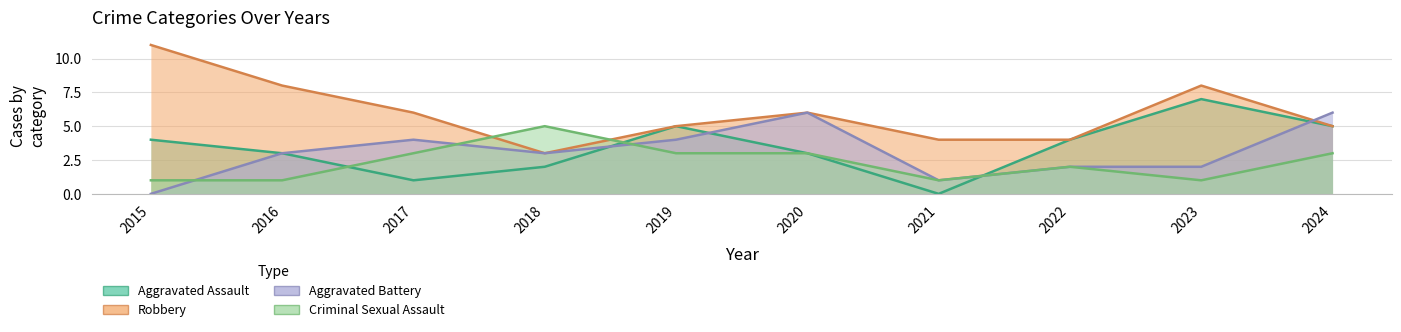

Which series ends up on top after the final intersection of Aggravated Battery and Robbery?

Aggravated Battery